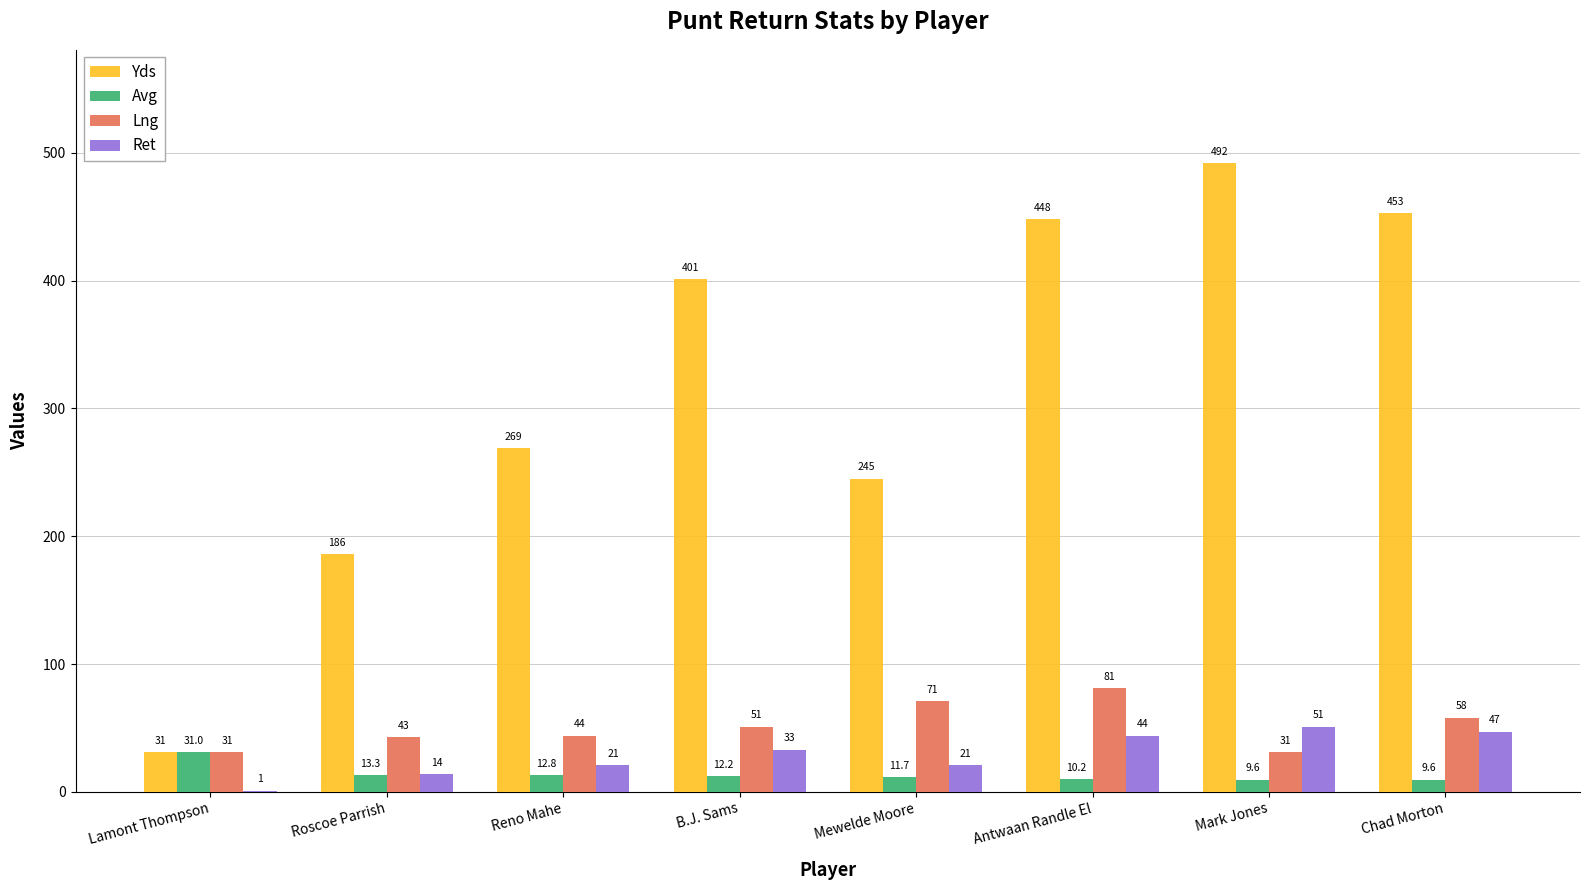

What value does the Avg series have at Antwaan Randle El?

10.2